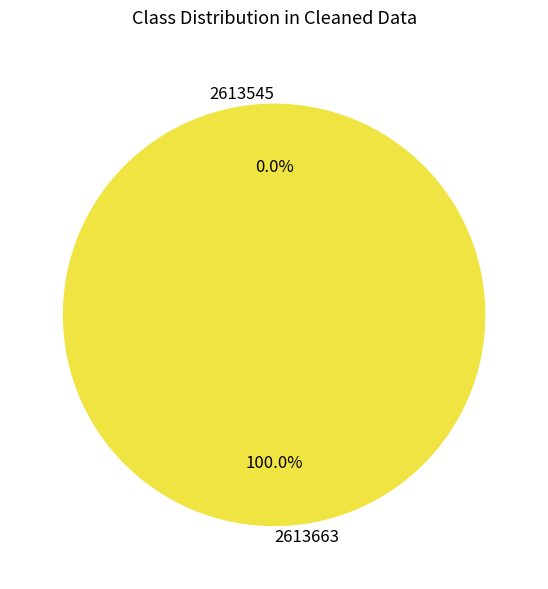

Combined, what portion of the pie is 2613663 and 2613545?

100.0%